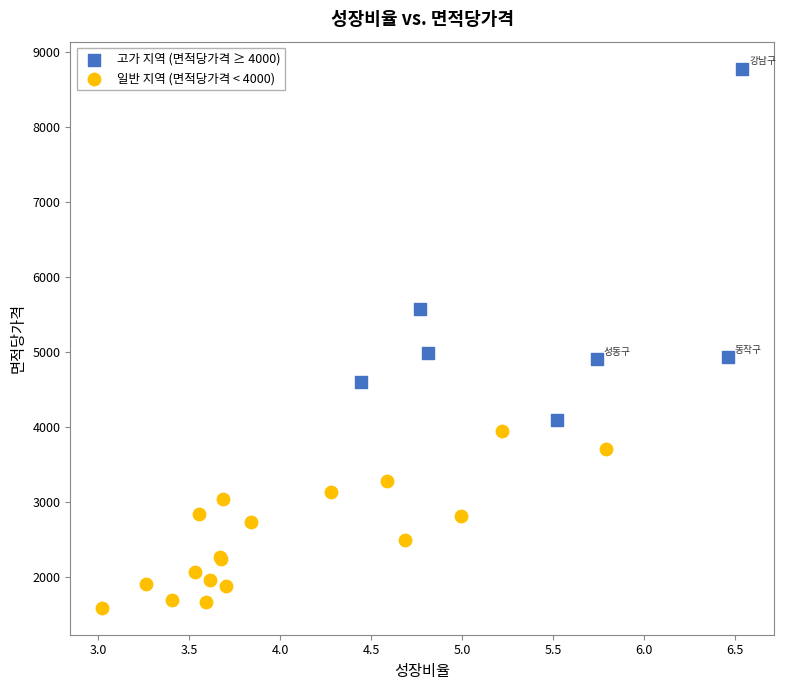

Which series has the widest spread of Y values?

고가 지역 (면적당가격 ≥ 4000)